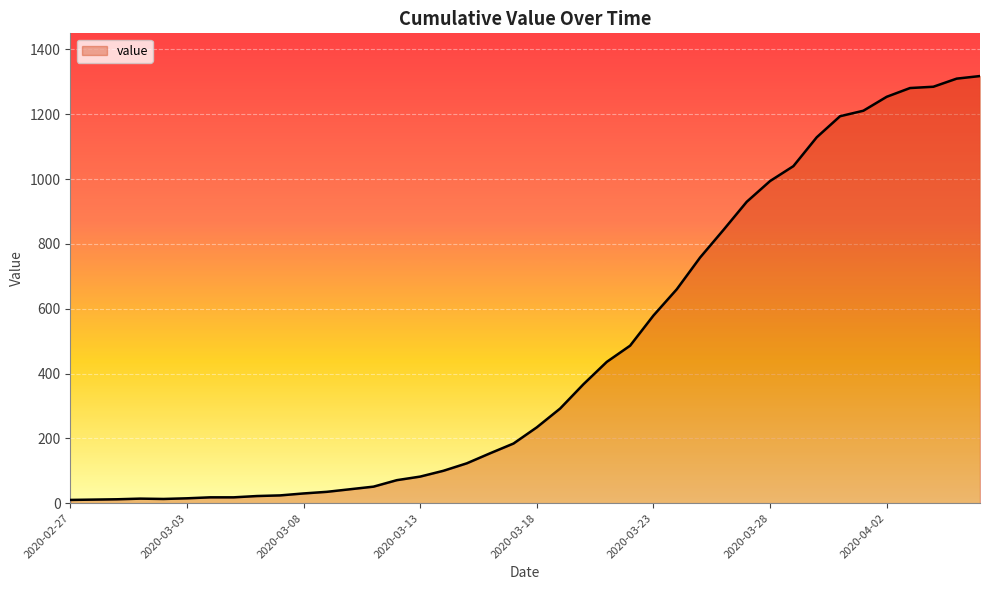

What is the difference between the maximum and minimum values?

1308